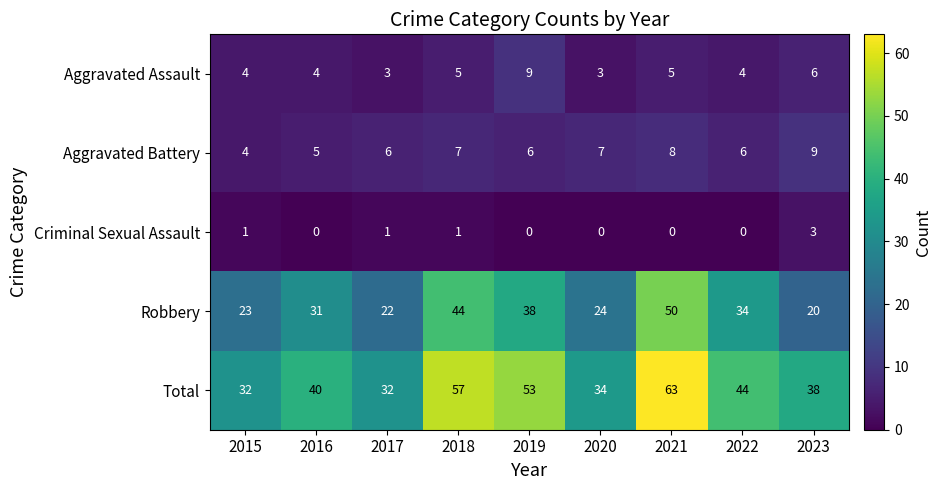

What is the sum of all Aggravated Battery values?

58